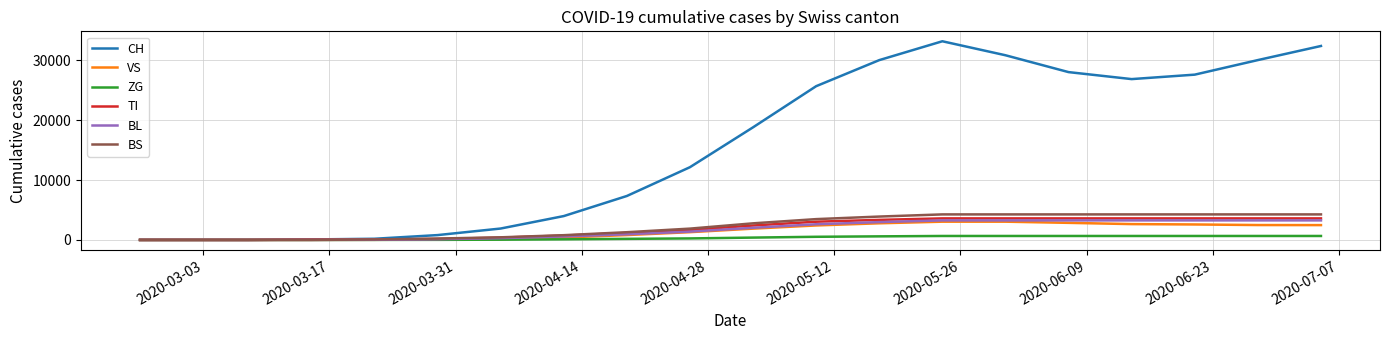

What is the maximum value shown in the chart?

33216